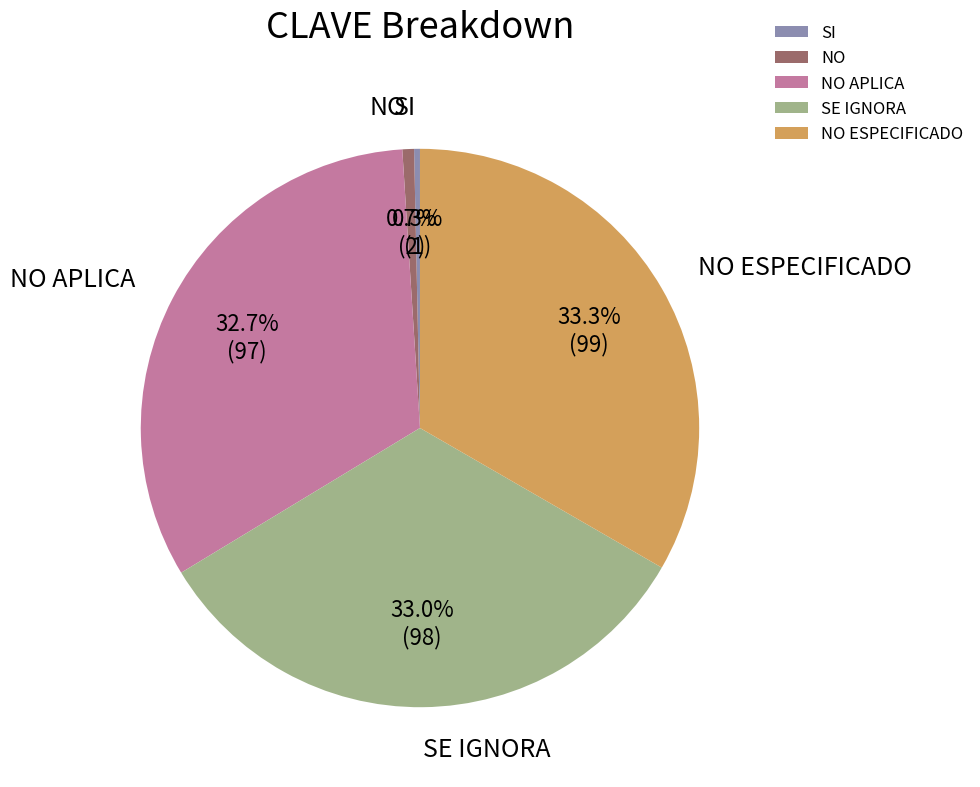

Is it true that SE IGNORA is 41% of the pie?

False